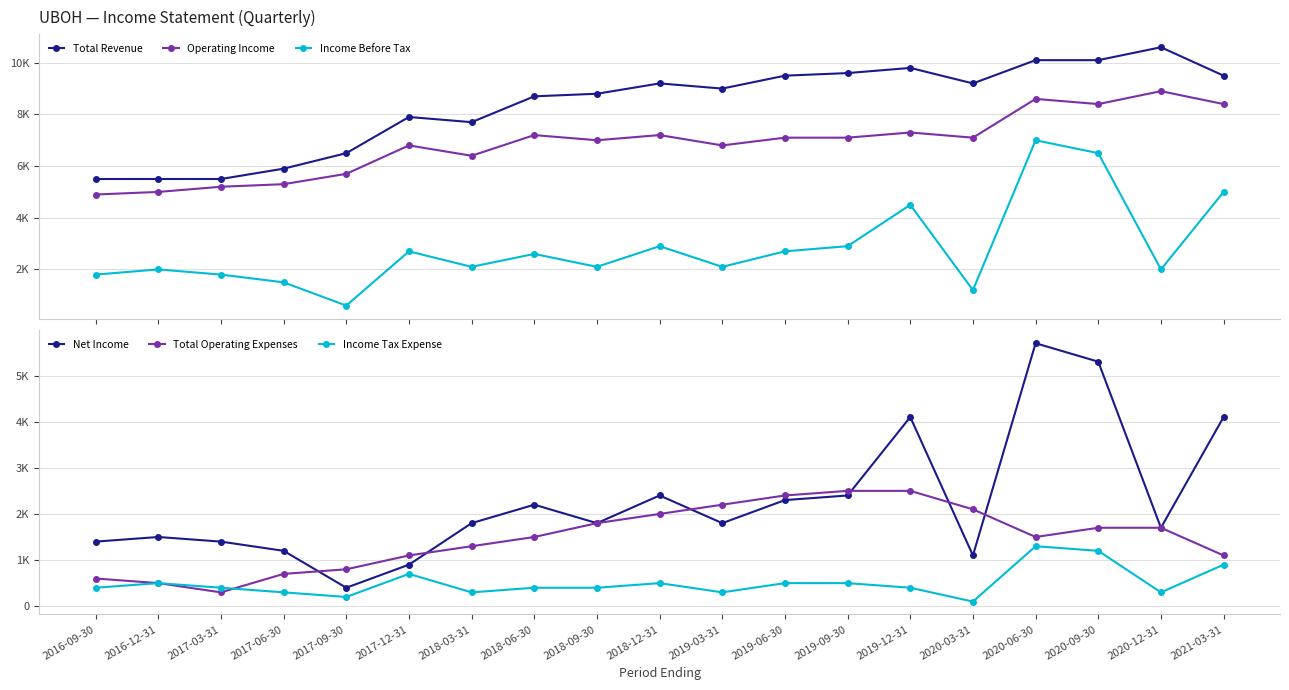

List the series in order of their peak value, lowest first.

Income Tax Expense, Total Operating Expenses, Net Income, Income Before Tax, Operating Income, Total Revenue